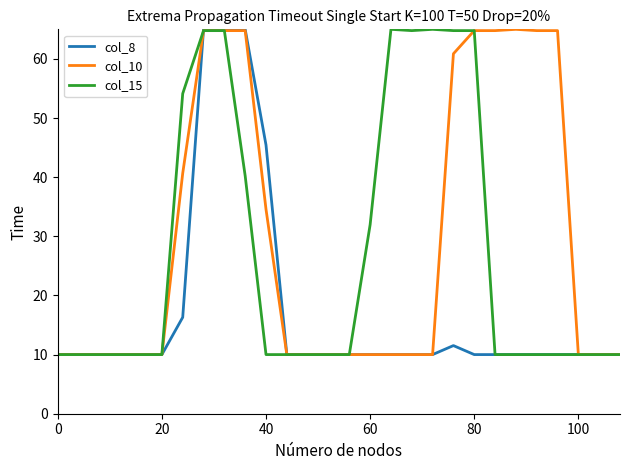

Rank the series by their average value, from highest to lowest.

col_10, col_15, col_8